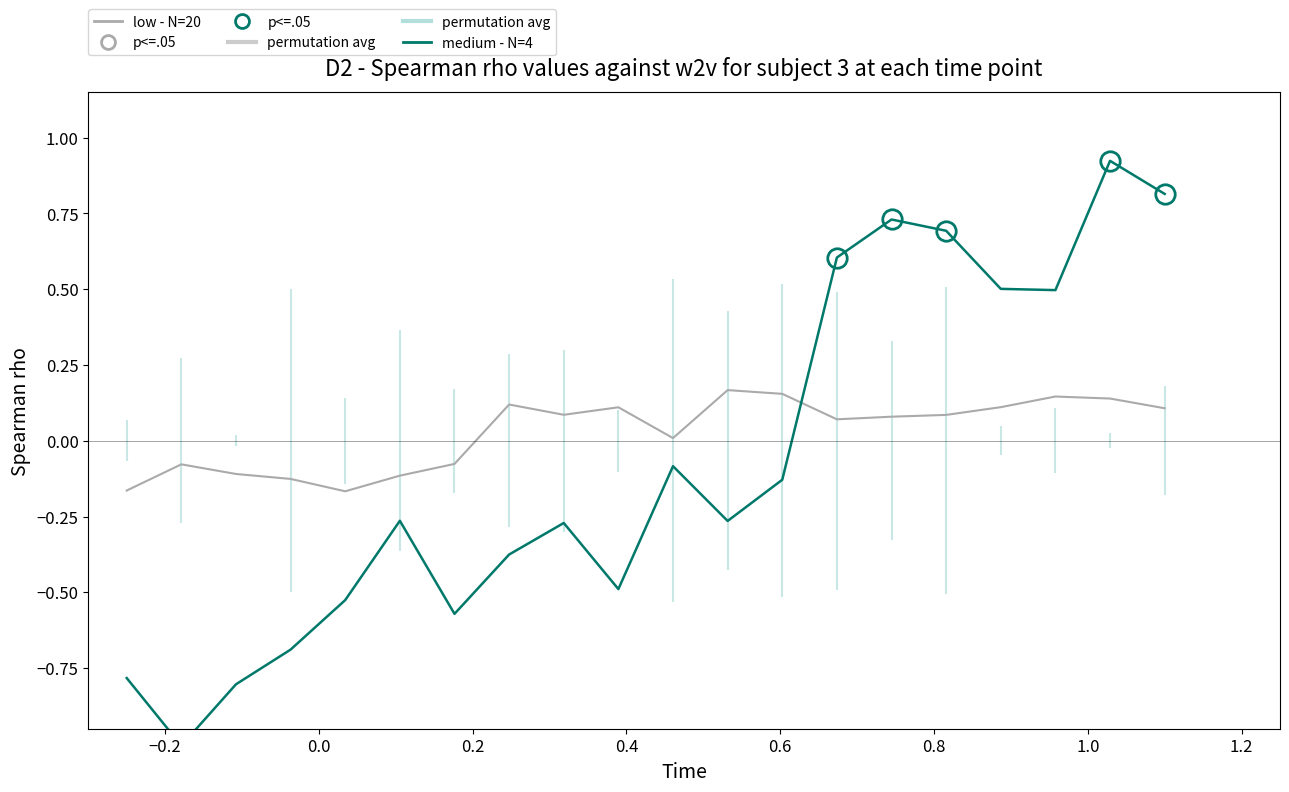

The low - N=20 series shows -0.1 at −0.4. True or false?

False